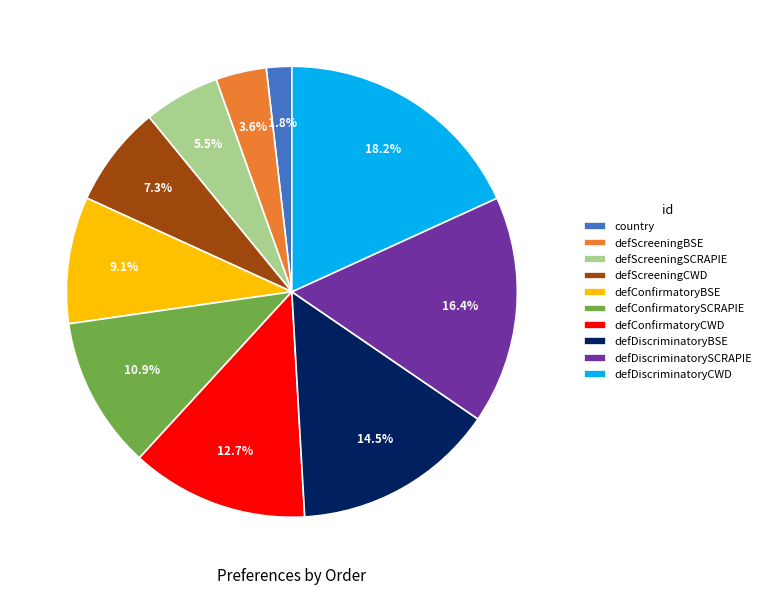

Is there a majority slice in this chart?

No